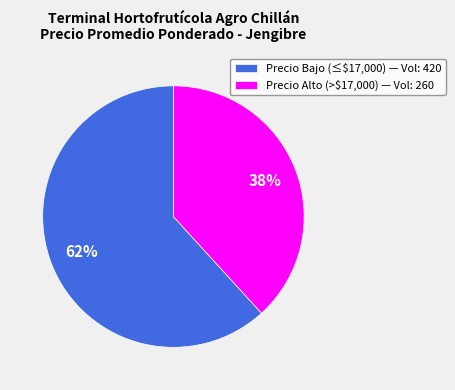

Which slice is the largest?

Precio Bajo (≤$17,000) — Vol: 420